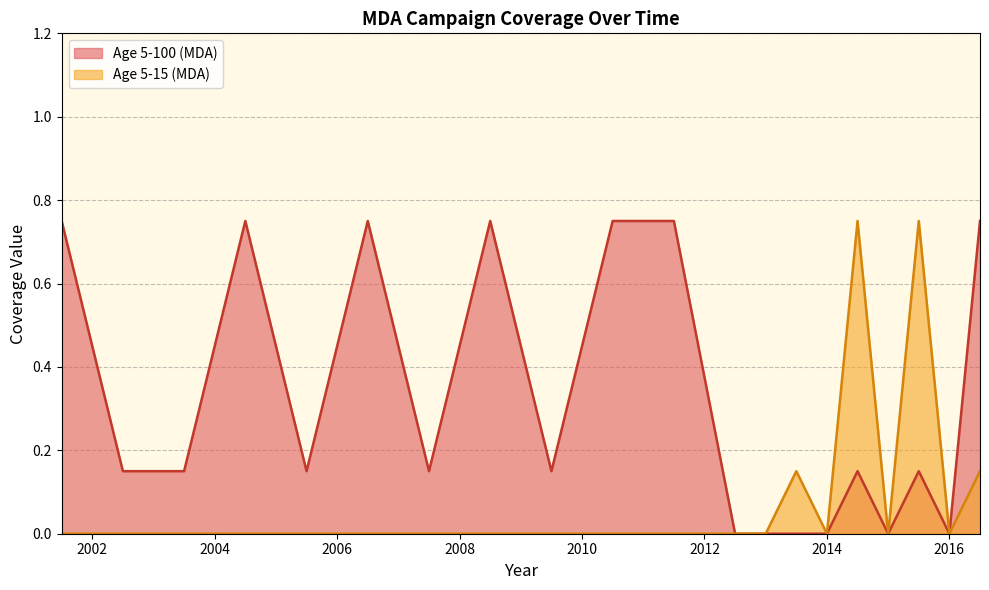

Which has a higher value, 2004.5 or 2011.5?

2004.5